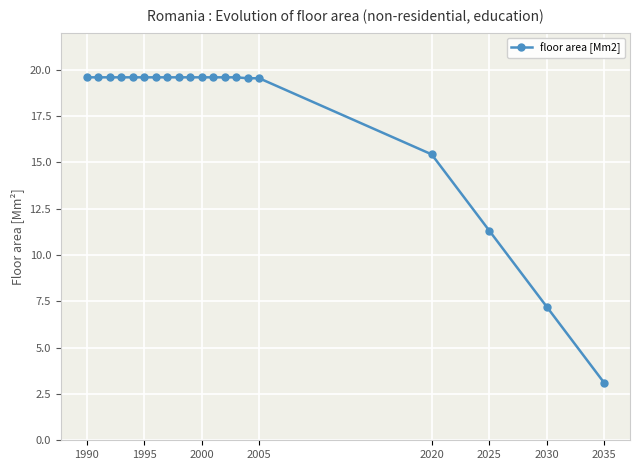

What is the value of the 9th point from the left?

19.6